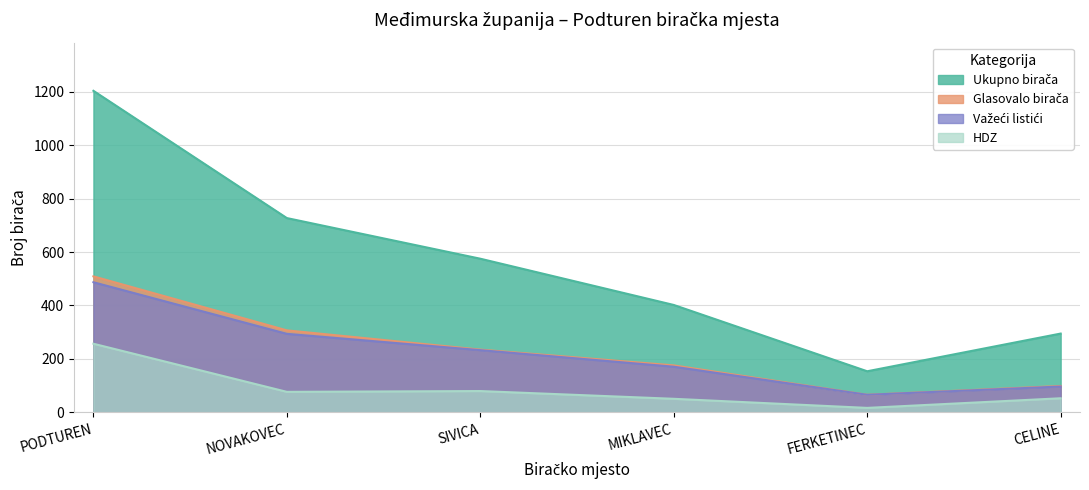

What is the average value of the Važeći listići series?

225